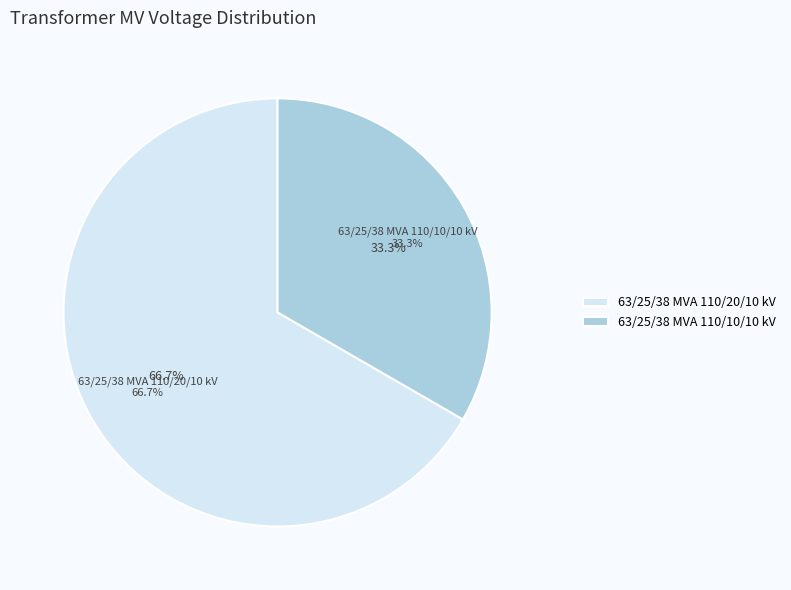

The 63/25/38 MVA 110/10/10 kV slice represents 26% of the pie. True or false?

False